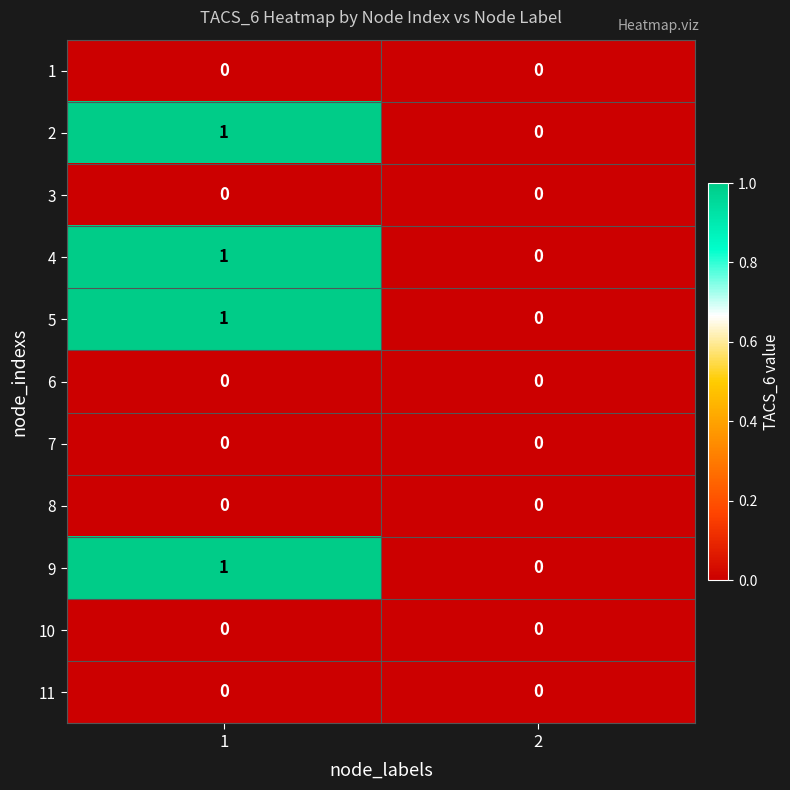

List the labels in order of 4 value, smallest first.

2, 1